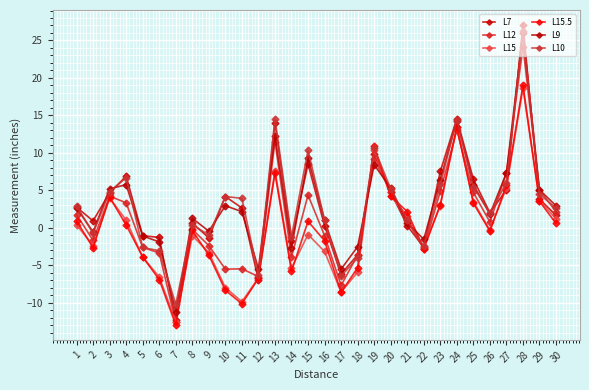

How many lines are shown in the chart?

6